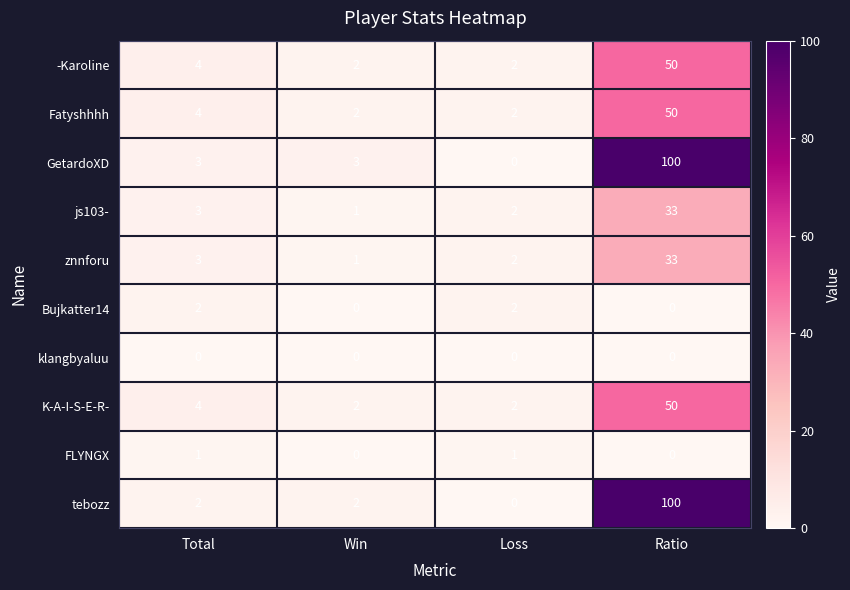

What is the difference between the maximum and minimum values in the znnforu series?

32